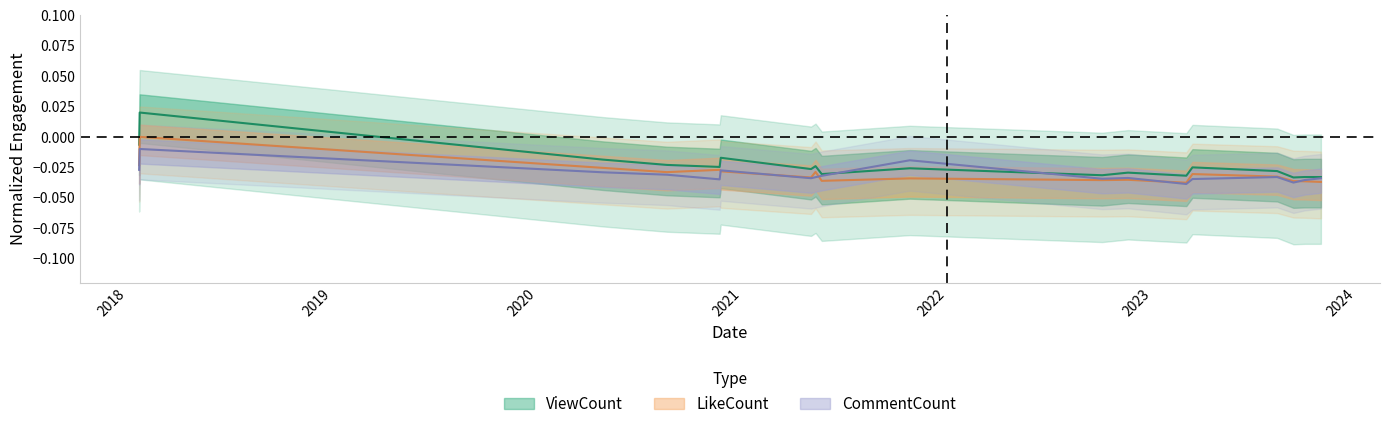

Which series has the widest spread of values?

ViewCount